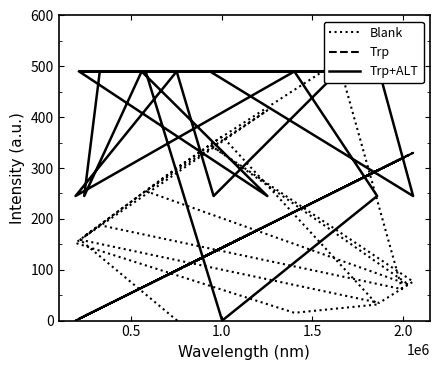

True or false: Blank has more than 0 points higher than both neighbors.

True